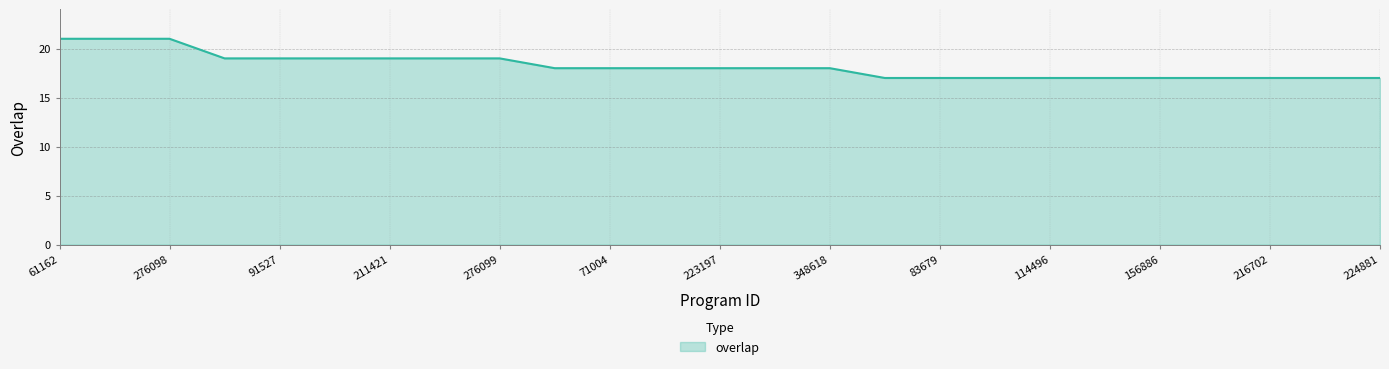

What is the greatest value displayed?

21